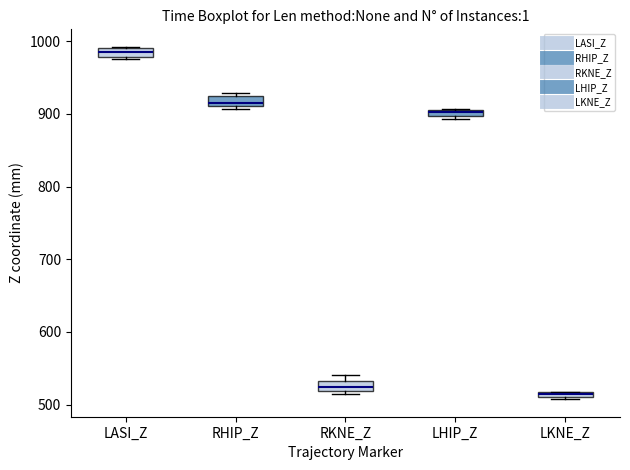

Where is the lower edge of the box for LHIP_Z on the y-axis? The values are not printed on the chart, so give them approximately, as read against the axis.

900